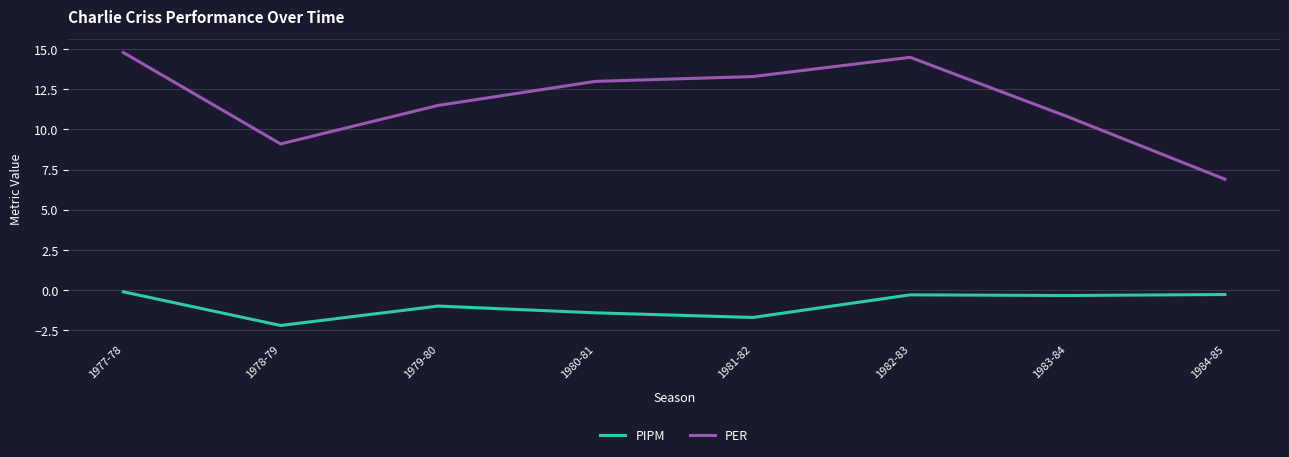

True or false: PIPM and PER cross at least once.

False